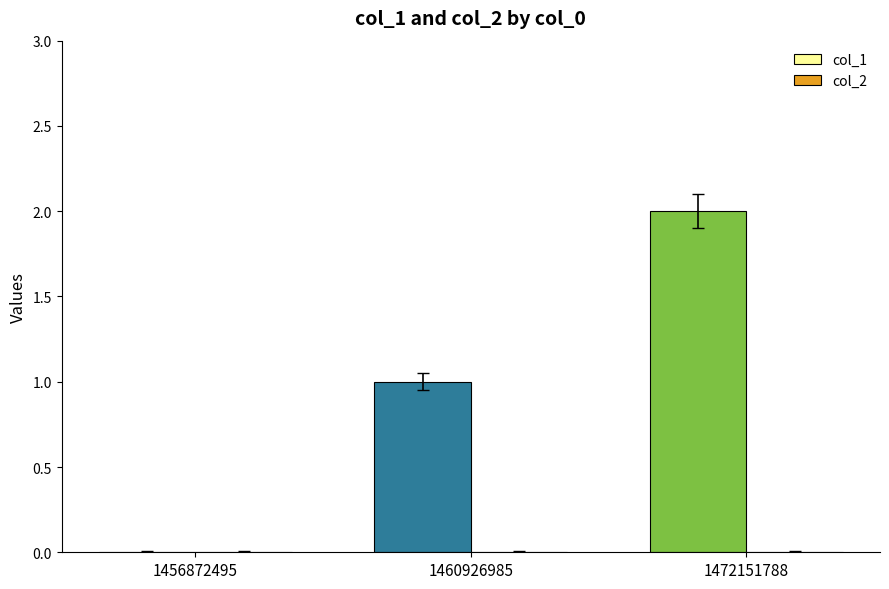

Which category has the highest value across all series?

1472151788